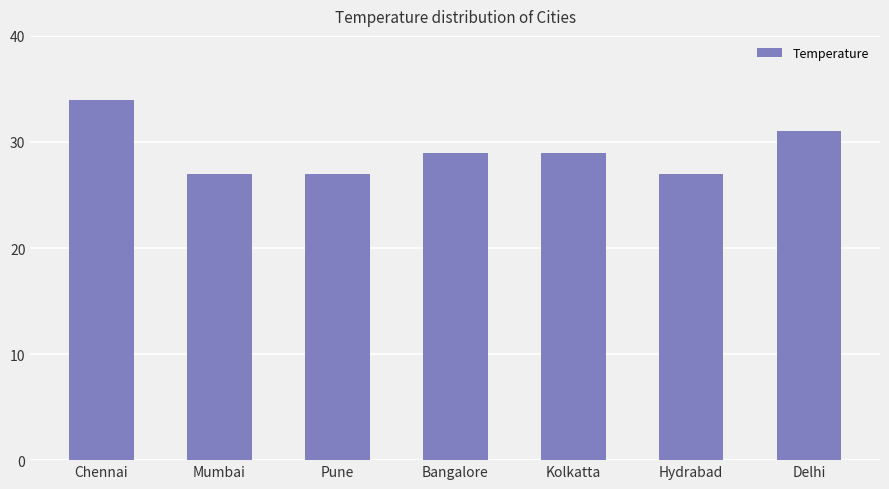

Read the value at Kolkatta.

29